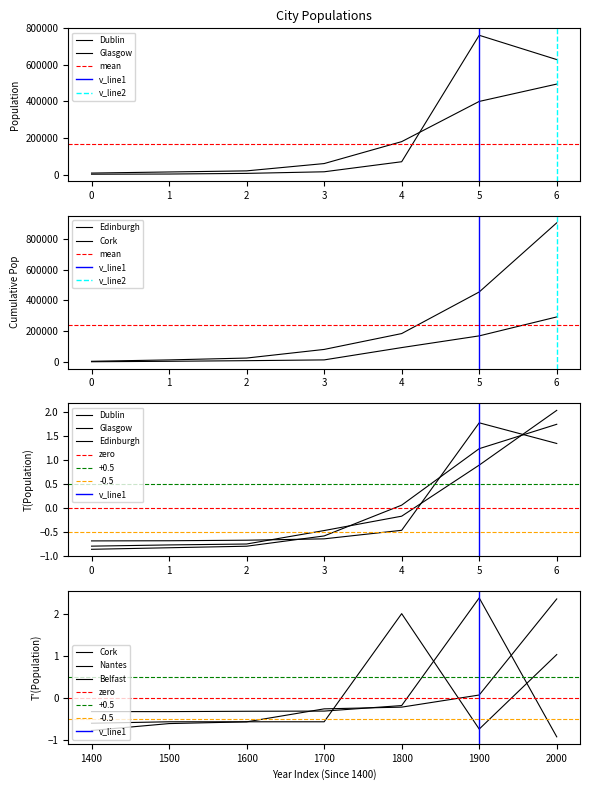

The value of Dublin at 0 is 8000.0. True or false?

True